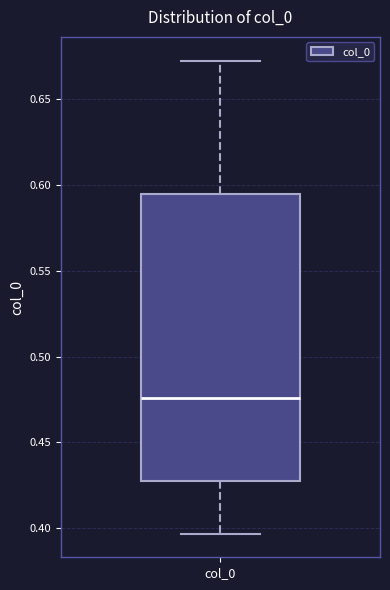

Transcribe this box plot: give where the median line is, the range the box spans, and where the two whiskers end, as read against the y-axis. The values are not printed on the chart, so give them approximately, as read against the axis.

median 0.475, box 0.425 to 0.595, whiskers 0.395 to 0.675